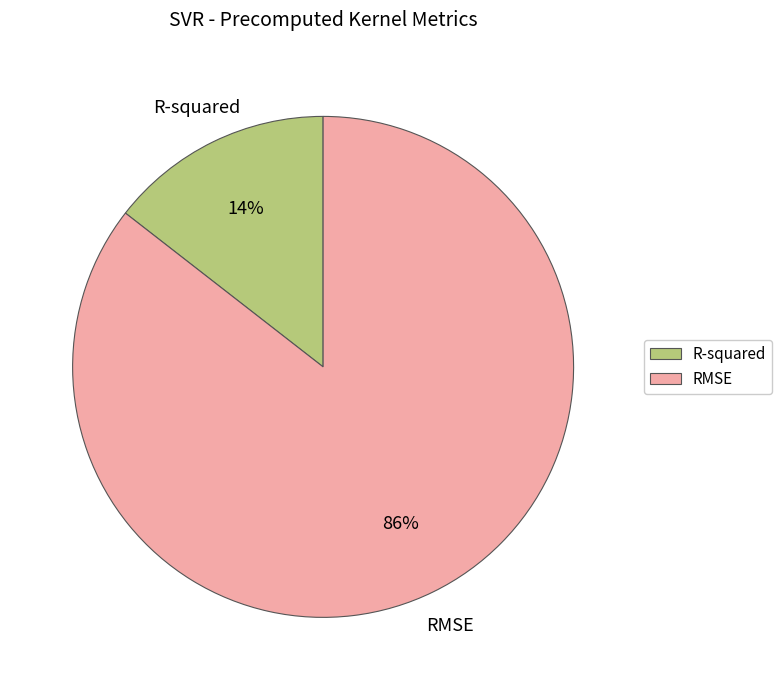

Do R-squared and RMSE together represent more than half of the pie?

Yes